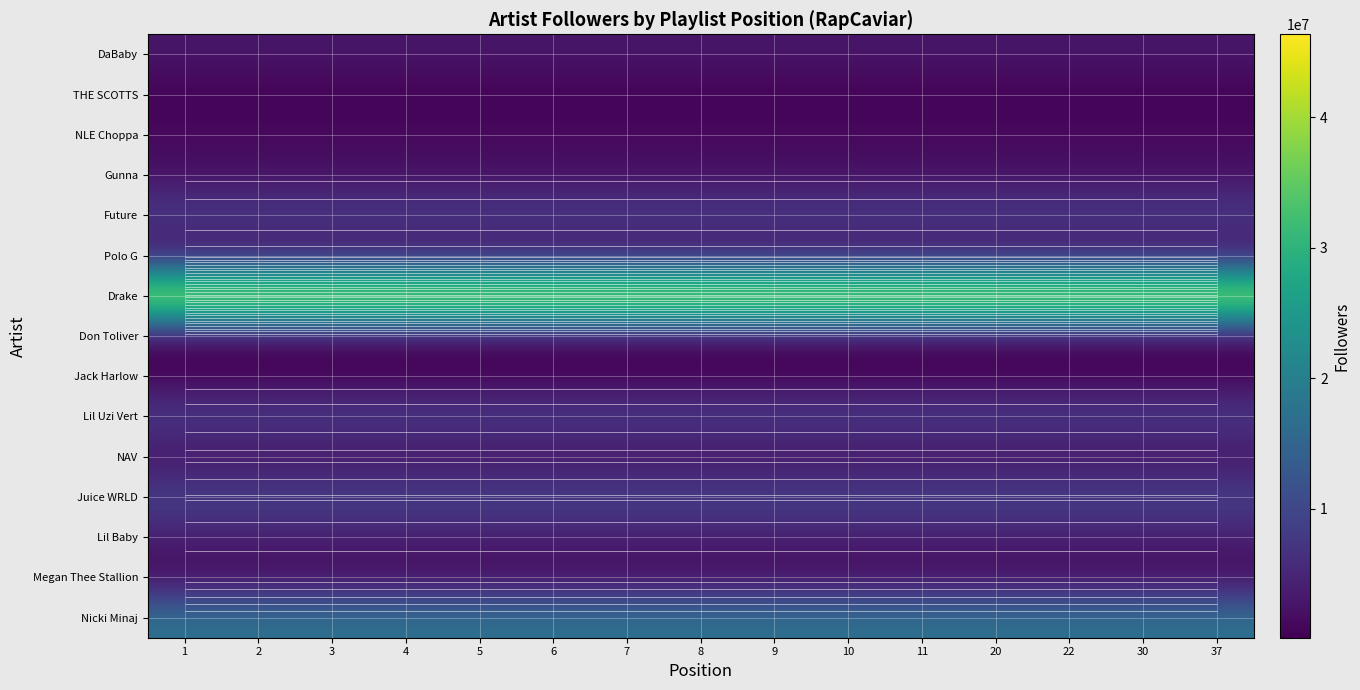

At how many categories does at least one series exceed 36602485?

15